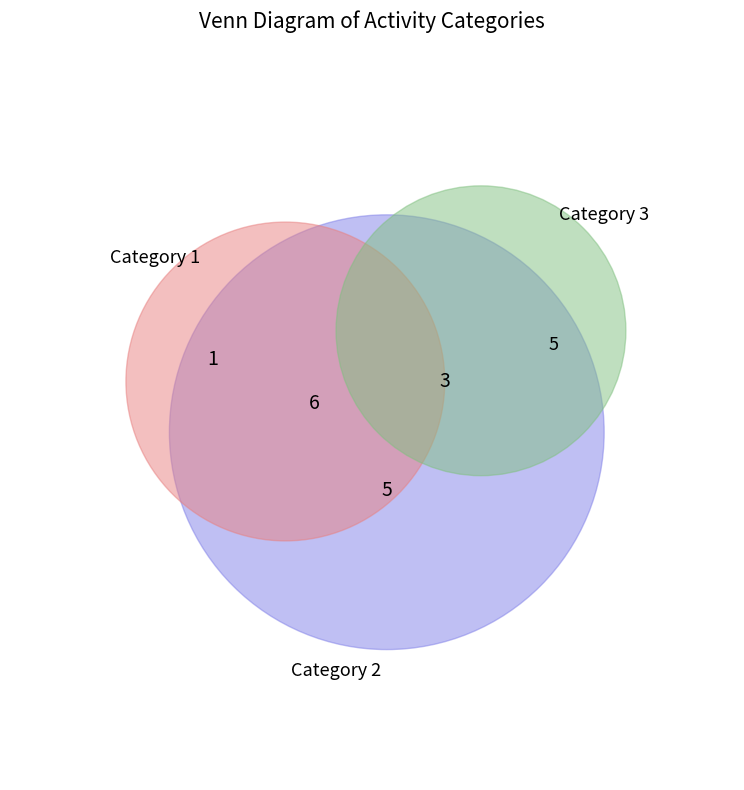

Between 2 and 5, which is larger?

5